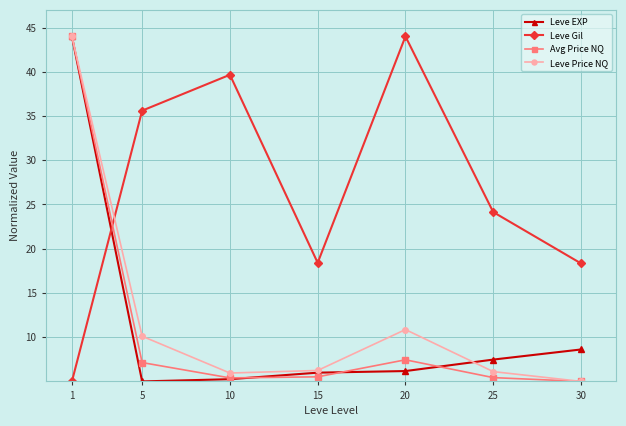

How many times do Avg Price NQ and Leve Gil cross each other?

1